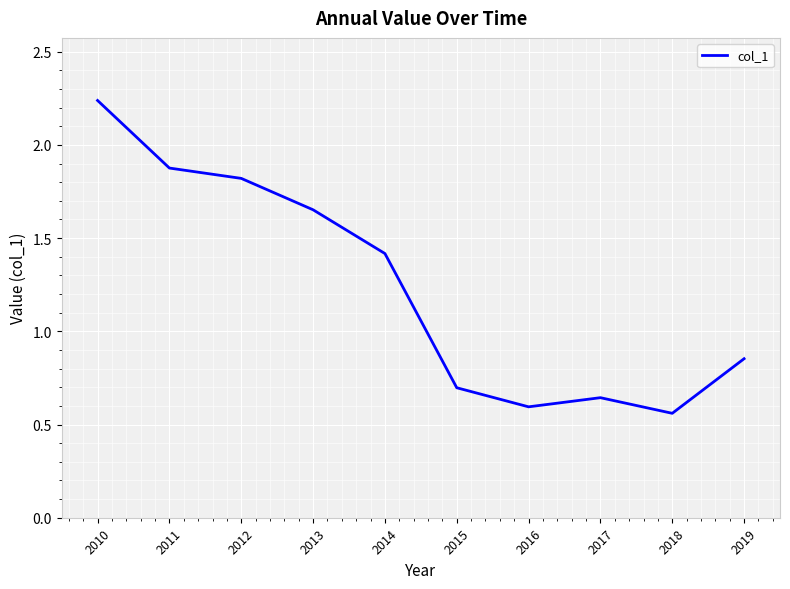

Is it true that the value at 2015 is 0.7?

True